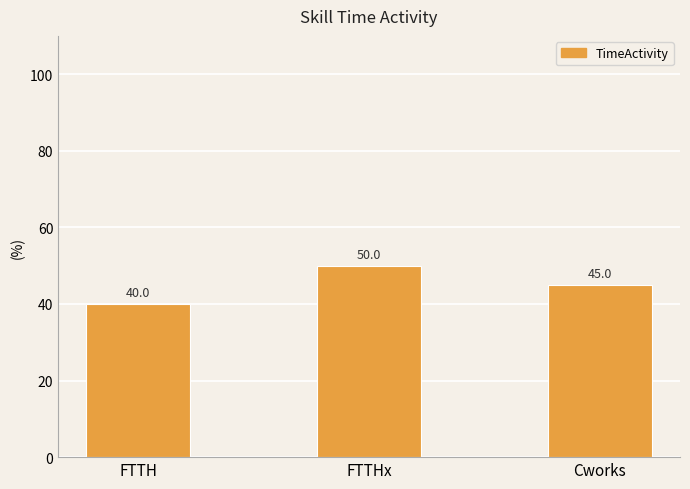

Which label corresponds to the smallest value in the chart?

FTTH